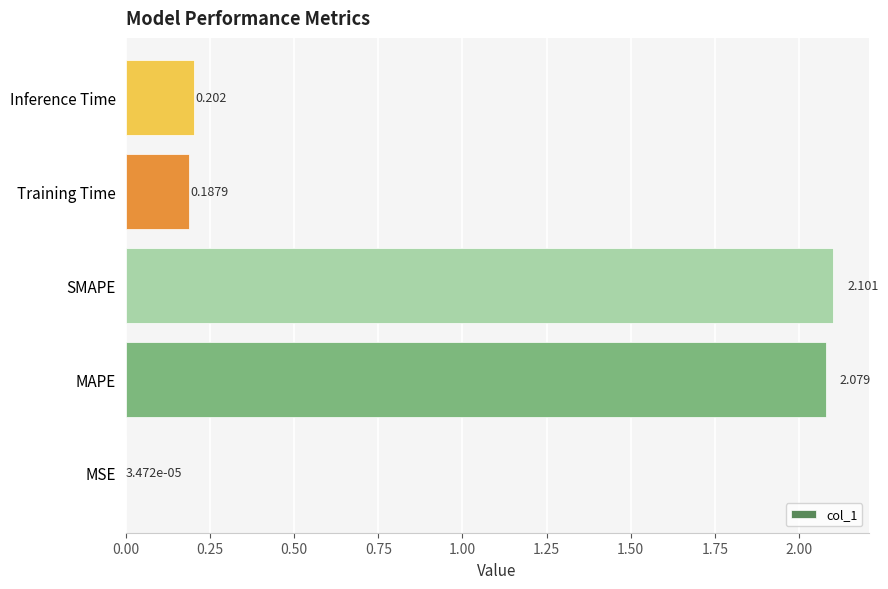

Which has a higher value, MAPE or Training Time?

MAPE